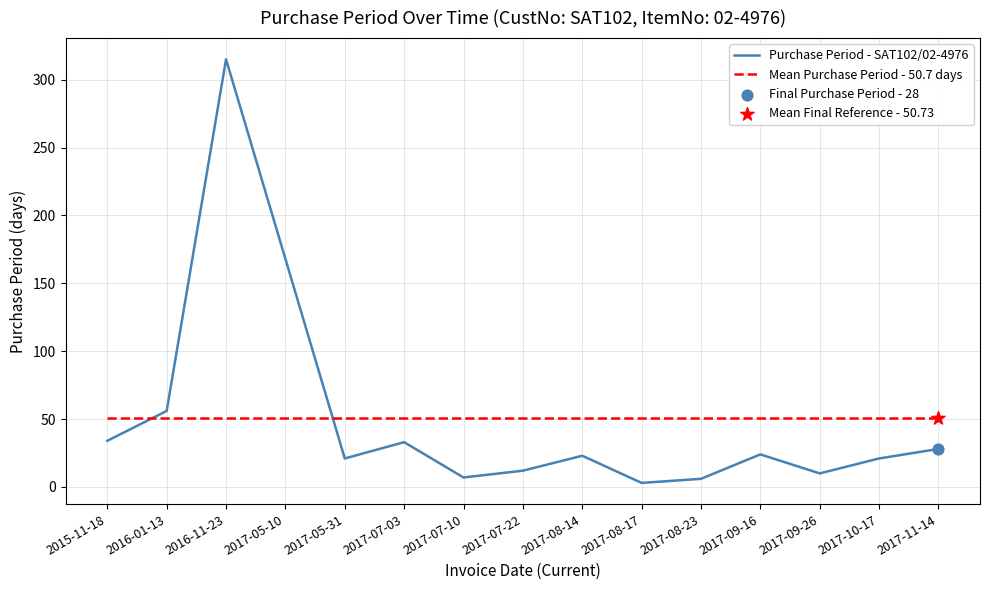

Which series has the largest range (max minus min)?

Purchase Period - SAT102/02-4976